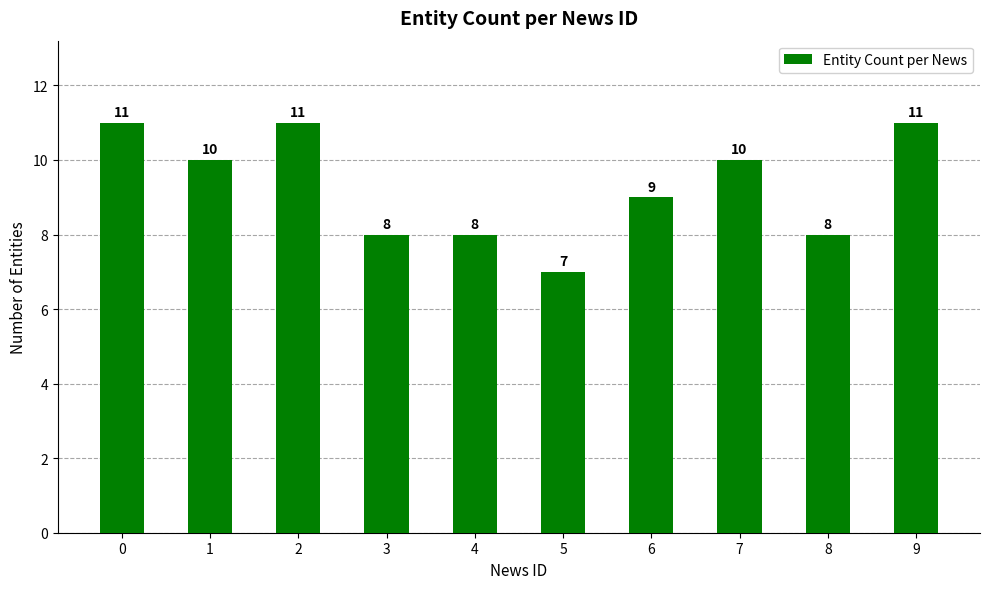

Reading right to left, what are all the values shown in this chart?

11	8	10	9	7	8	8	11	10	11